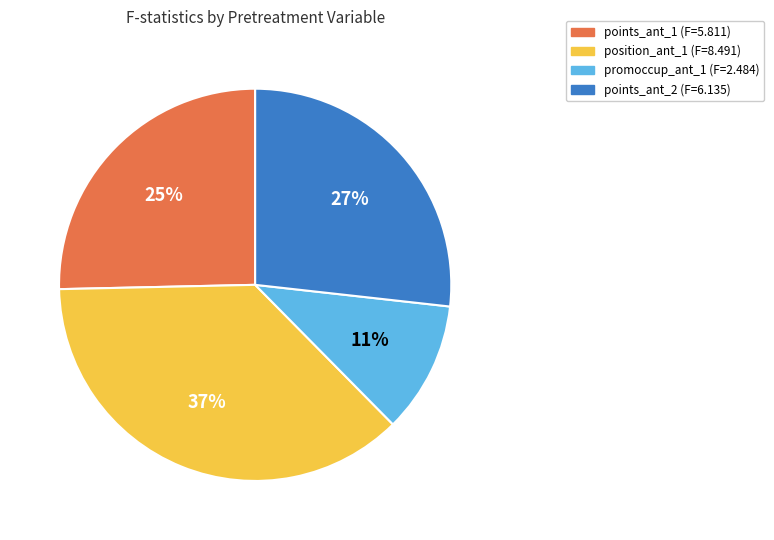

Between points_ant_2 and position_ant_1, which is larger?

position_ant_1